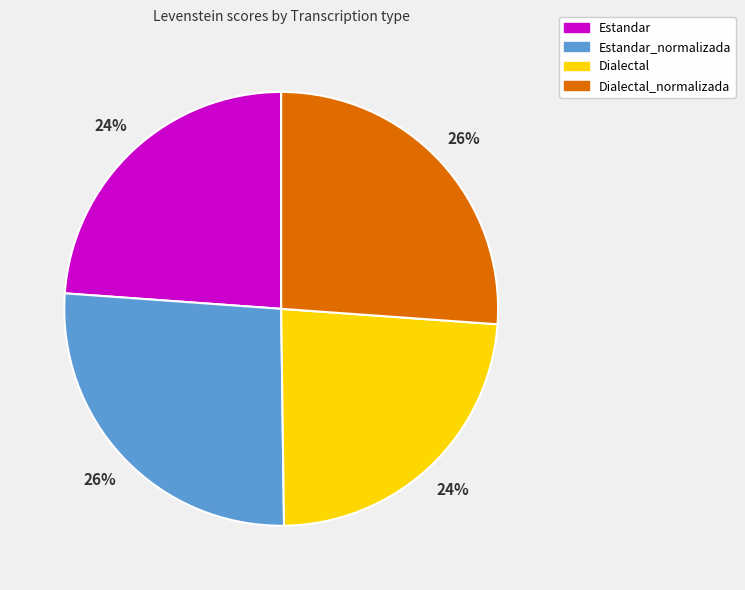

Do Dialectal and Estandar together represent more than half of the pie?

No